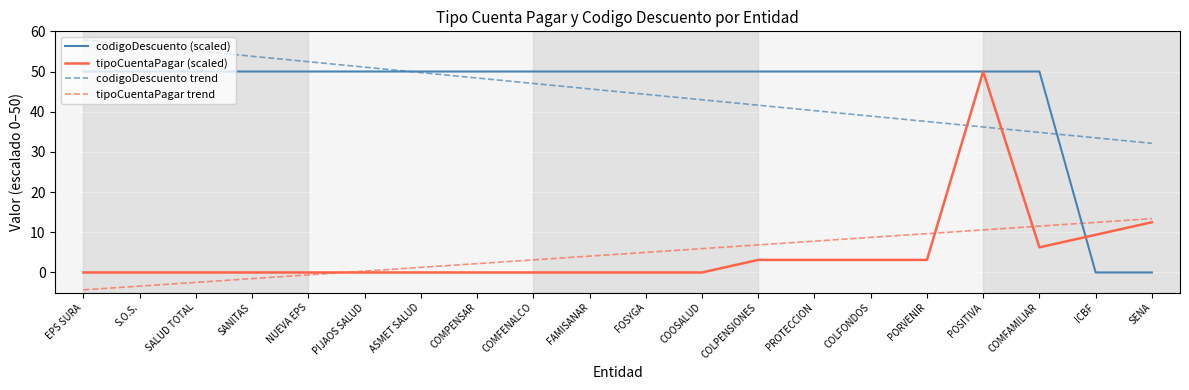

Is the value of codigoDescuento (scaled) at COMFENALCO greater than the value of codigoDescuento trend at COLFONDOS?

Yes